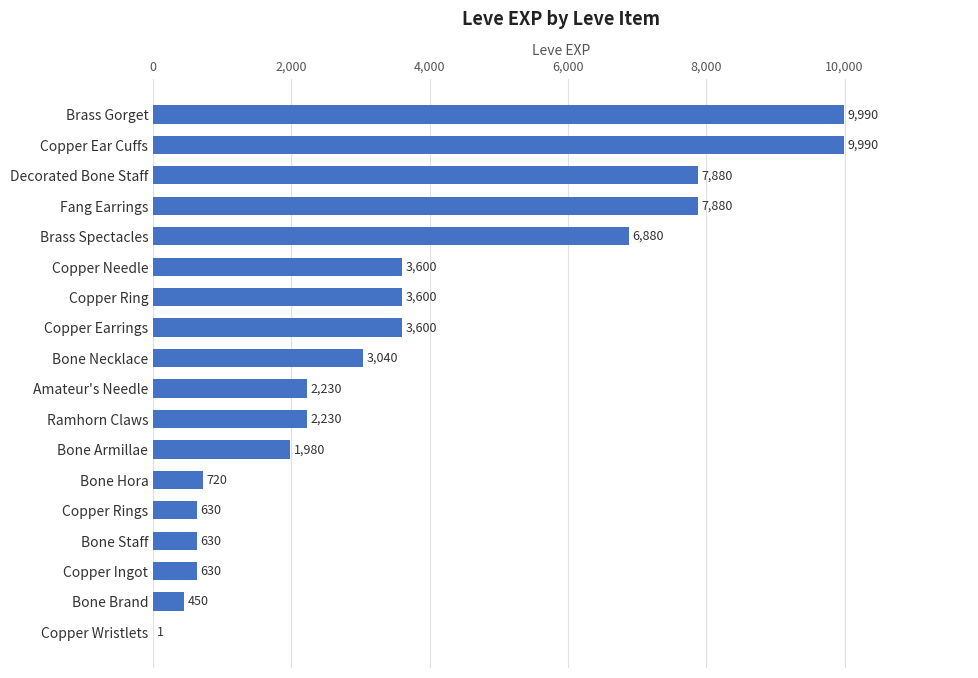

What is the sum of all values?

65961